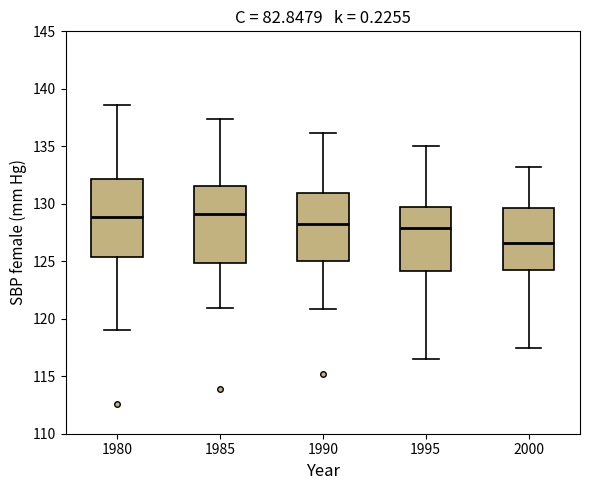

Where does the median line of the box at x = 1990 sit on the y-axis? The values are not printed on the chart, so give them approximately, as read against the axis.

128.0